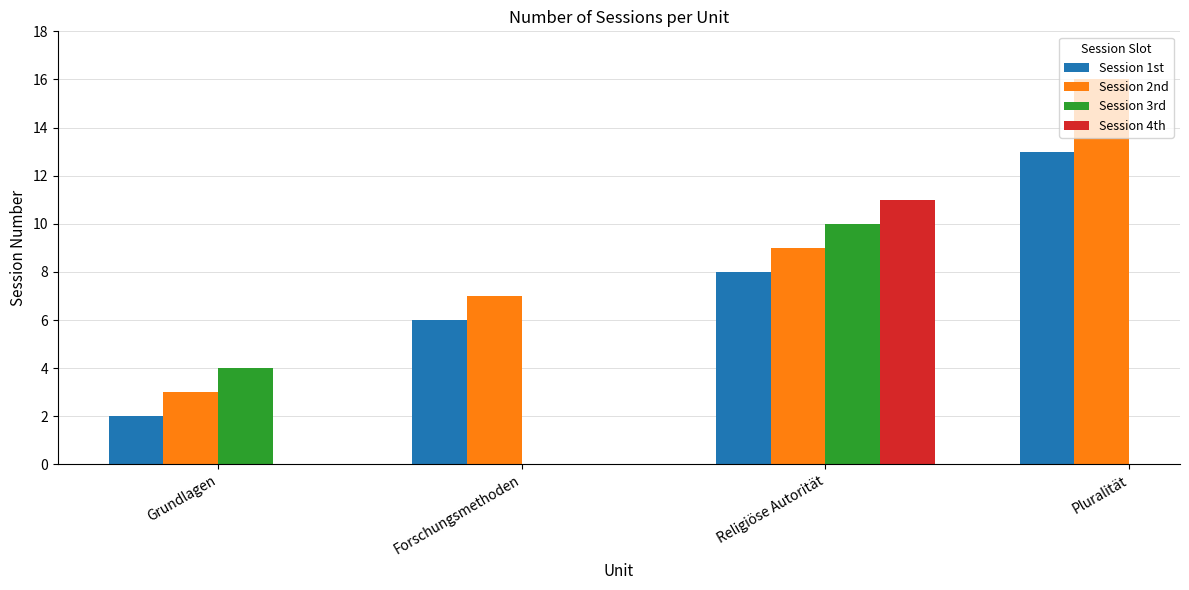

Which label corresponds to the smallest value in the chart?

Grundlagen